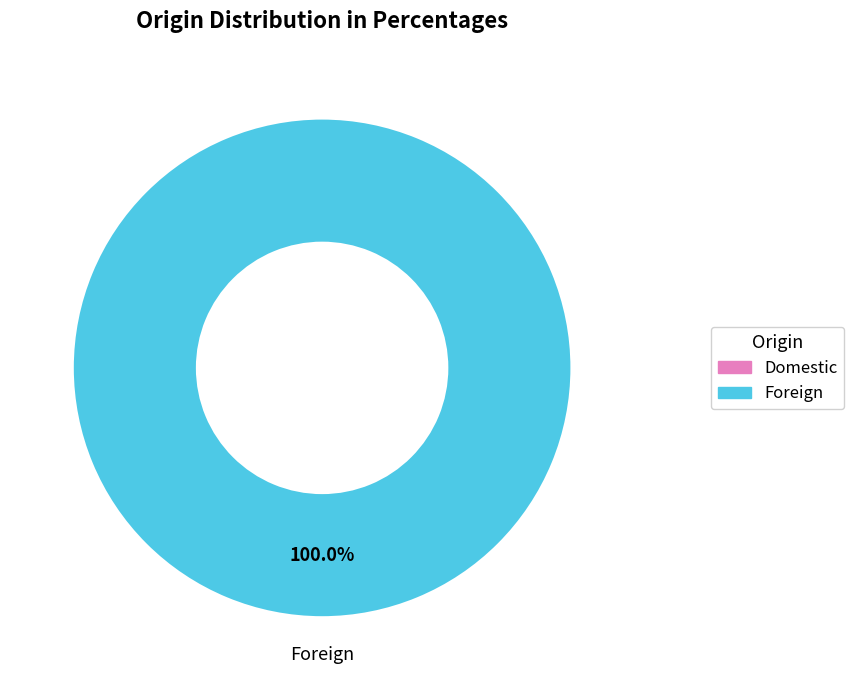

Does Foreign represent more than half of the total?

Yes